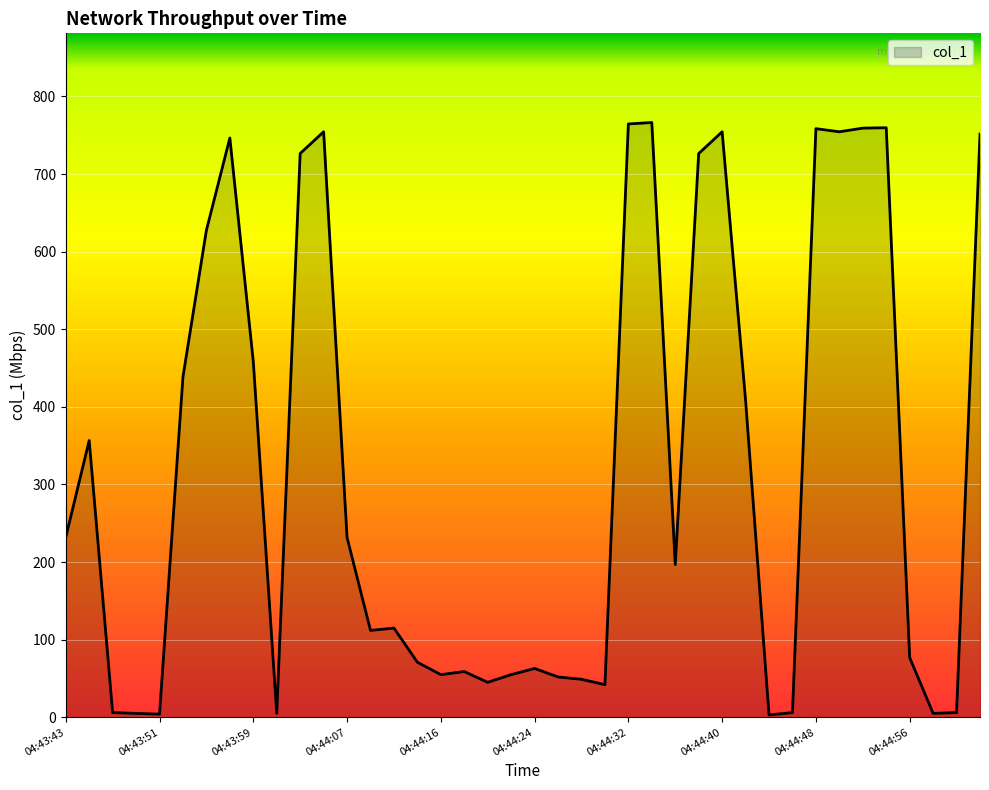

What is the greatest value displayed?

766.4